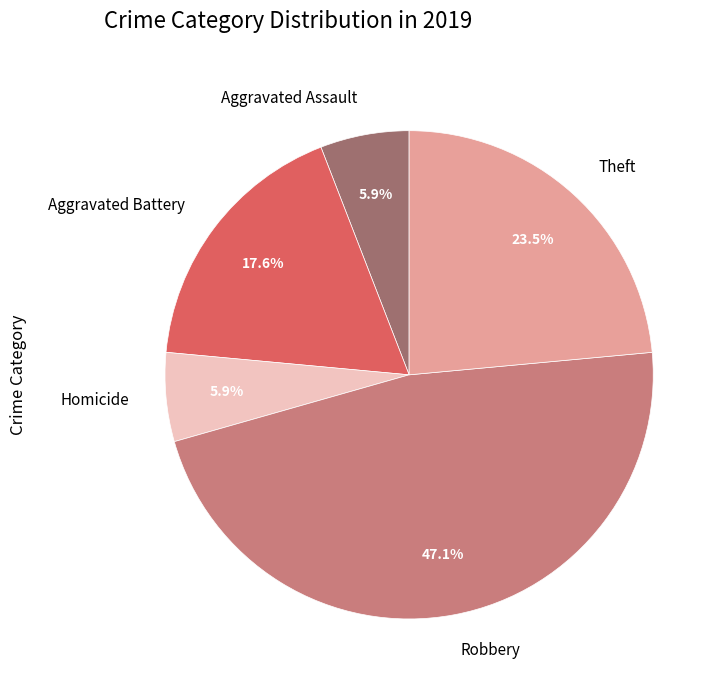

To the nearest percent, what is the average slice percentage?

20%